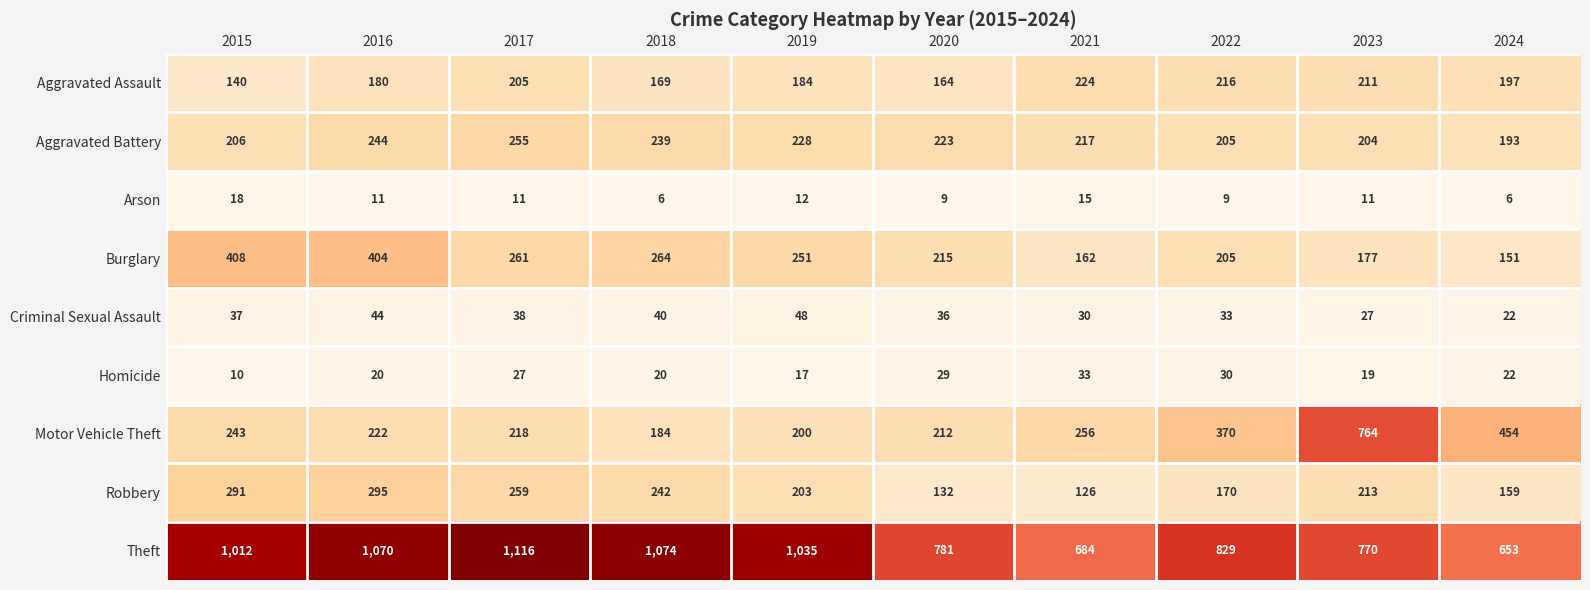

How many distinct data groups are displayed?

9